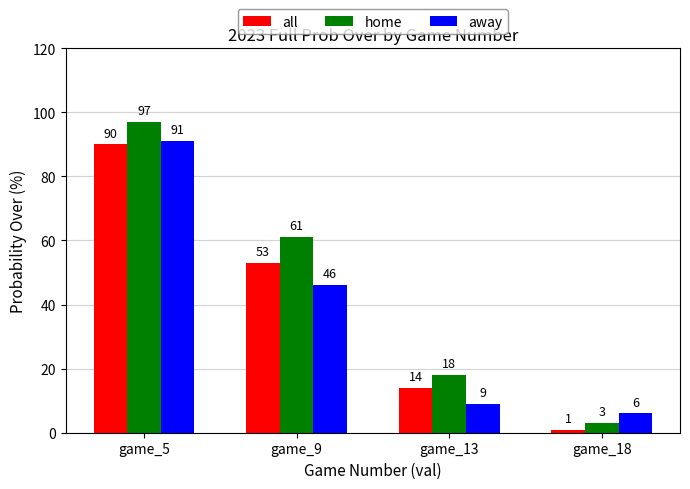

The away series shows 91 at game_5. True or false?

True